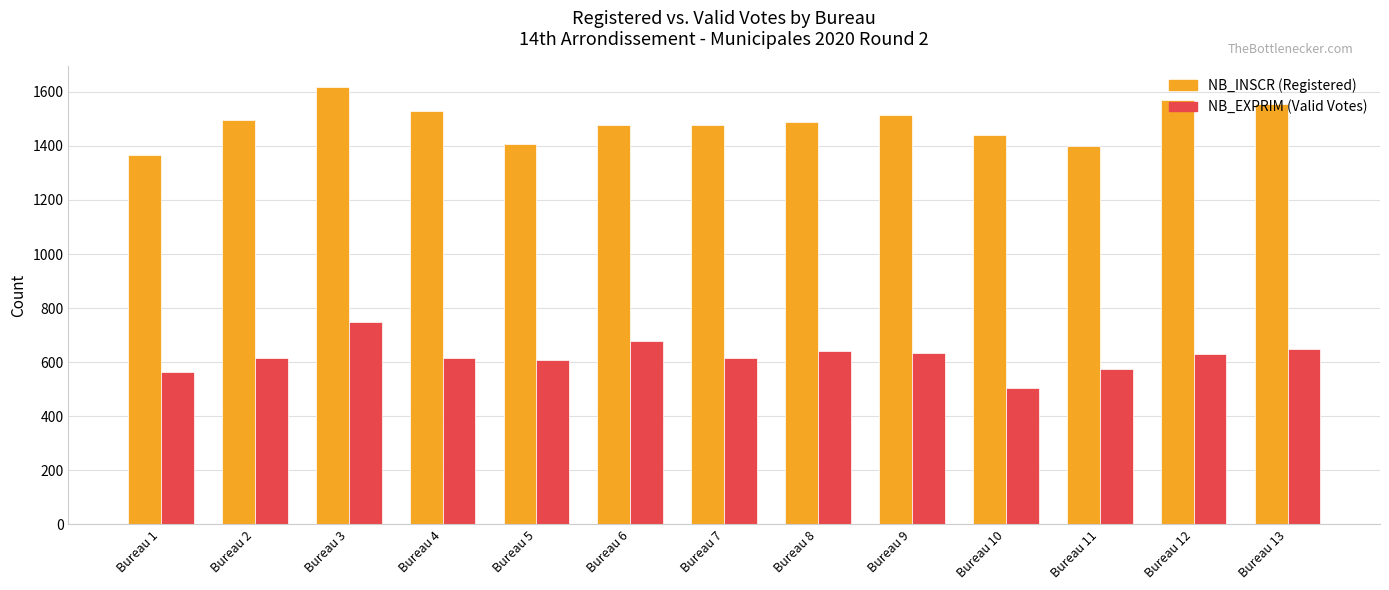

What is the difference between the highest and lowest values at Bureau 4?

911